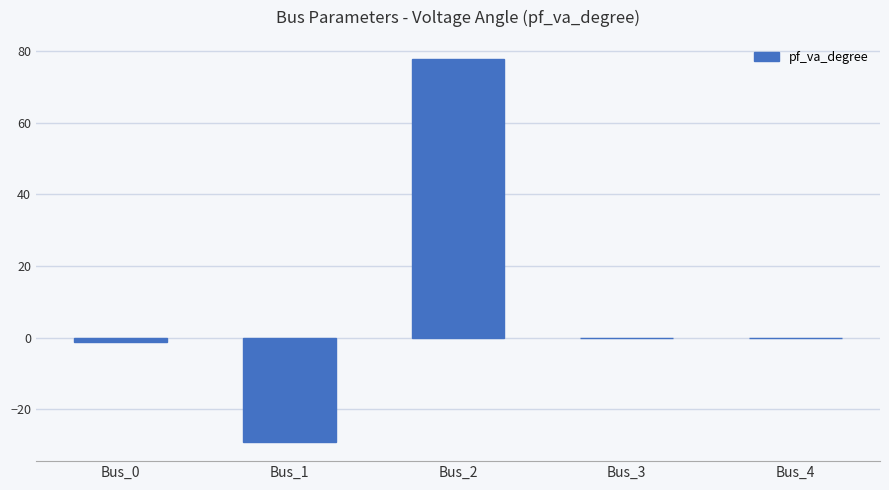

Which category has the highest value across all series?

Bus_2